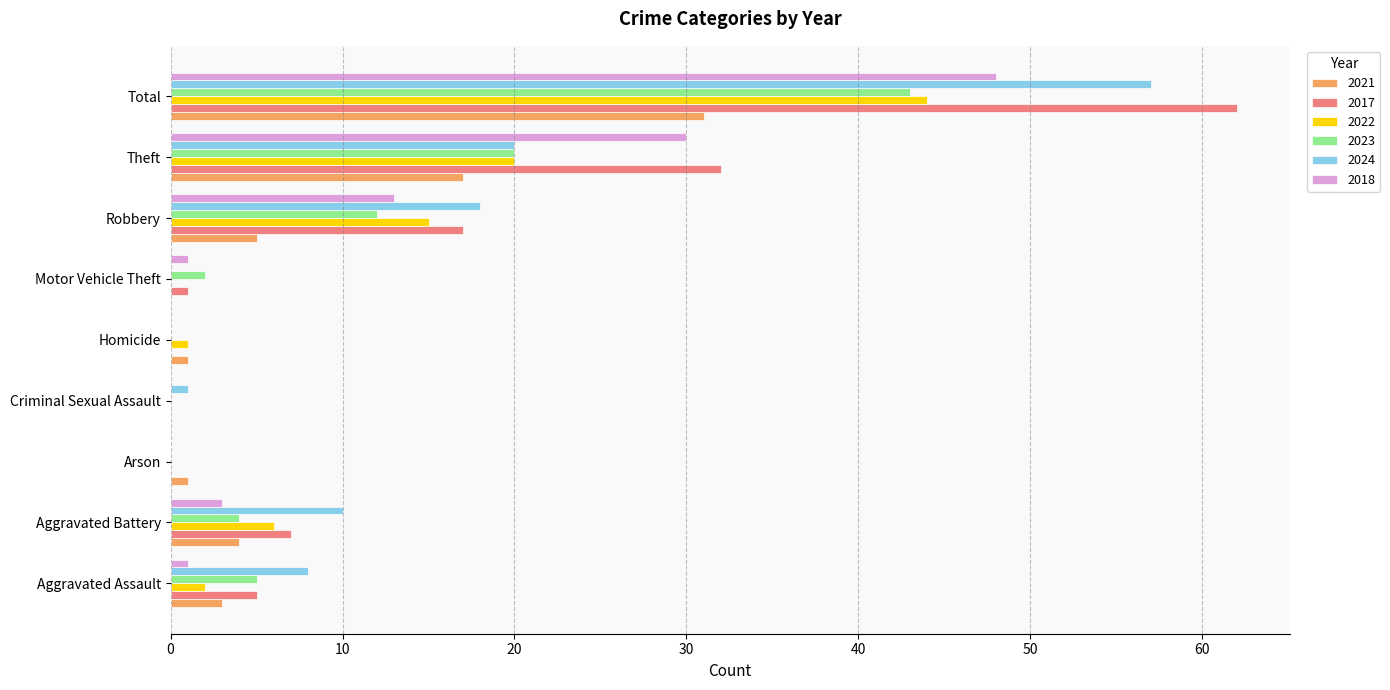

Which series has the largest total across all categories?

2017